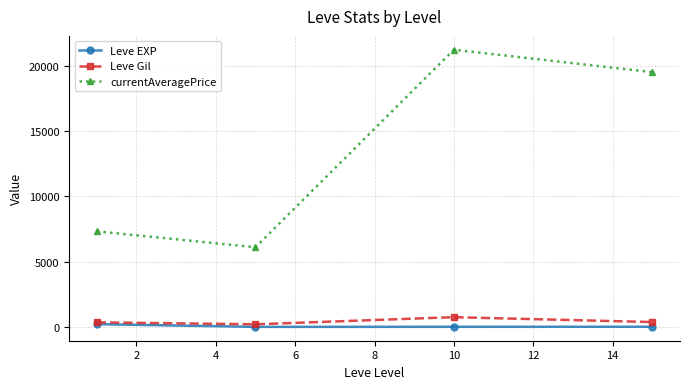

What is the value of the Leve Gil point at the 1st from the left?

349.8